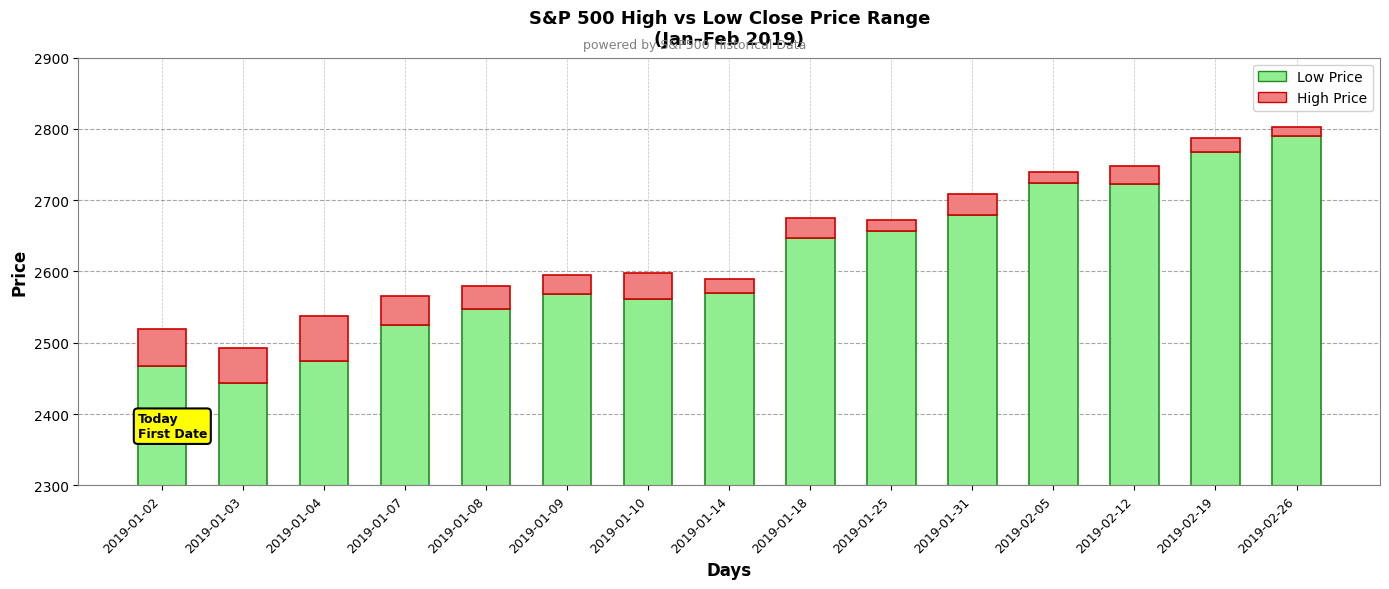

What are all the series names shown in the legend?

Low Price, High Price